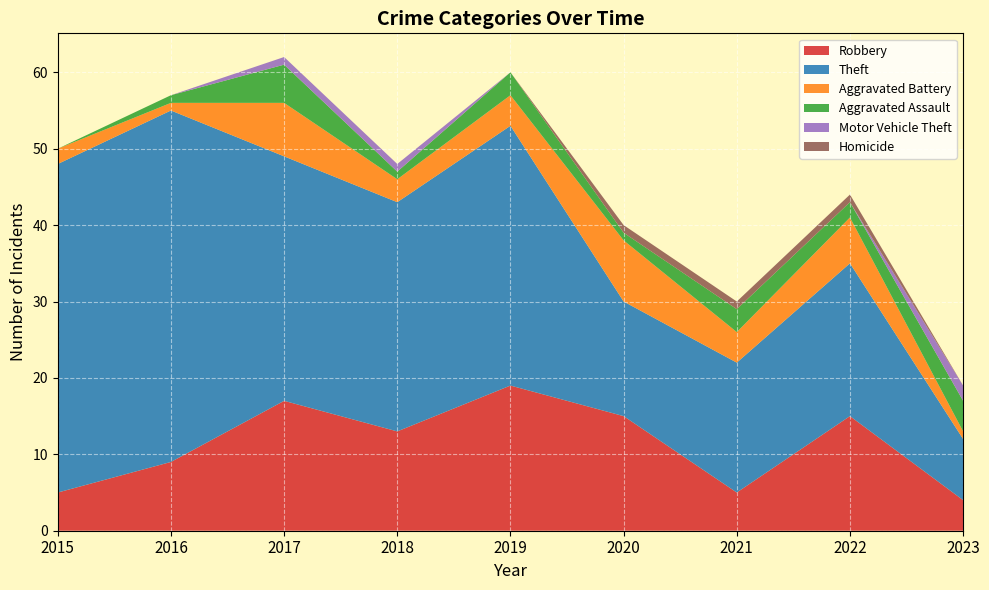

Reading right to left, what are all the values shown in this chart?

Robbery: 4	15	5	15	19	13	17	9	5
Theft: 8	20	17	15	34	30	32	46	43
Aggravated Battery: 1	6	4	8	4	3	7	1	2
Aggravated Assault: 4	2	3	1	3	1	5	1	0
Motor Vehicle Theft: 2	0	0	0	0	1	1	0	0
Homicide: 0	1	1	1	0	0	0	0	0